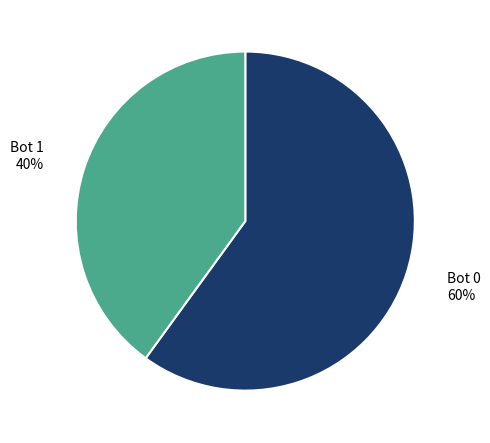

To the nearest percent, what is the difference between the largest and smallest slice percentages?

20%